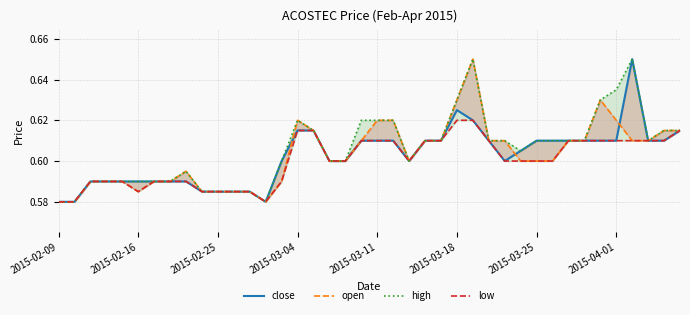

Where is the first local maximum for close?

2015-03-18